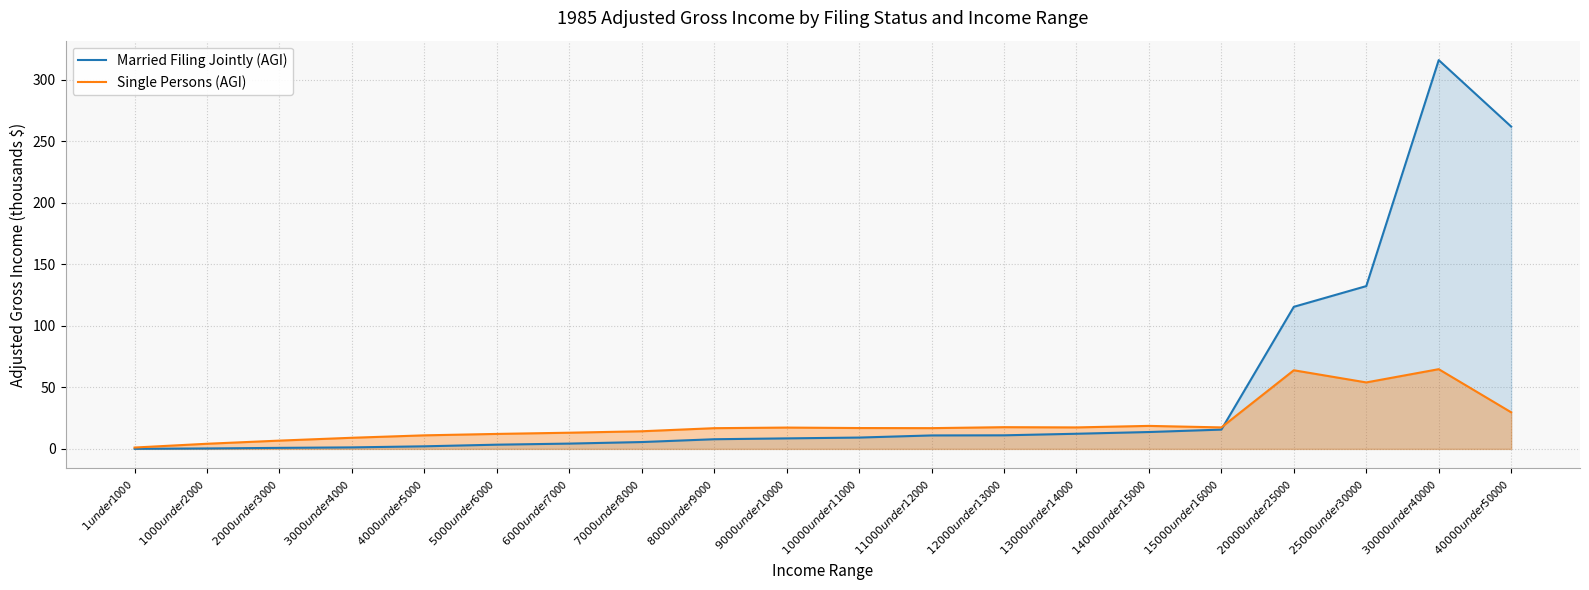

Where do Single Persons (AGI) and Married Filing Jointly (AGI) first cross each other?

$15000 under $16000 and $20000 under $25000